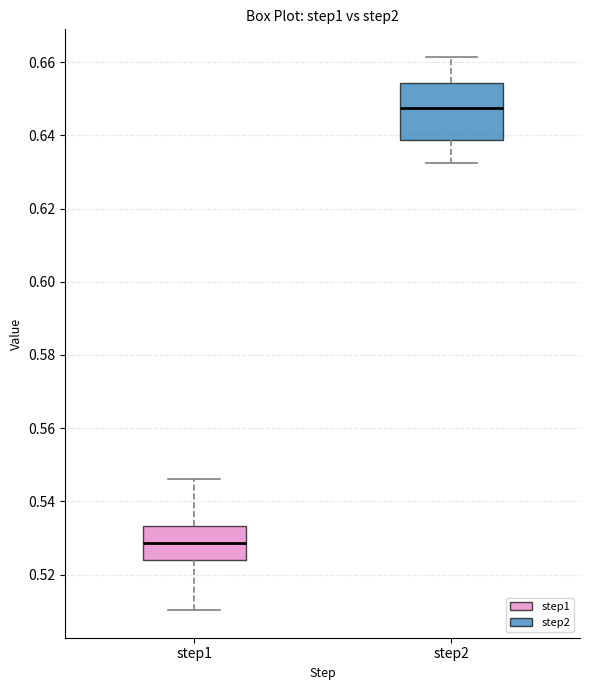

Comparing the boxes themselves (not the whiskers), which one is the tallest?

step2